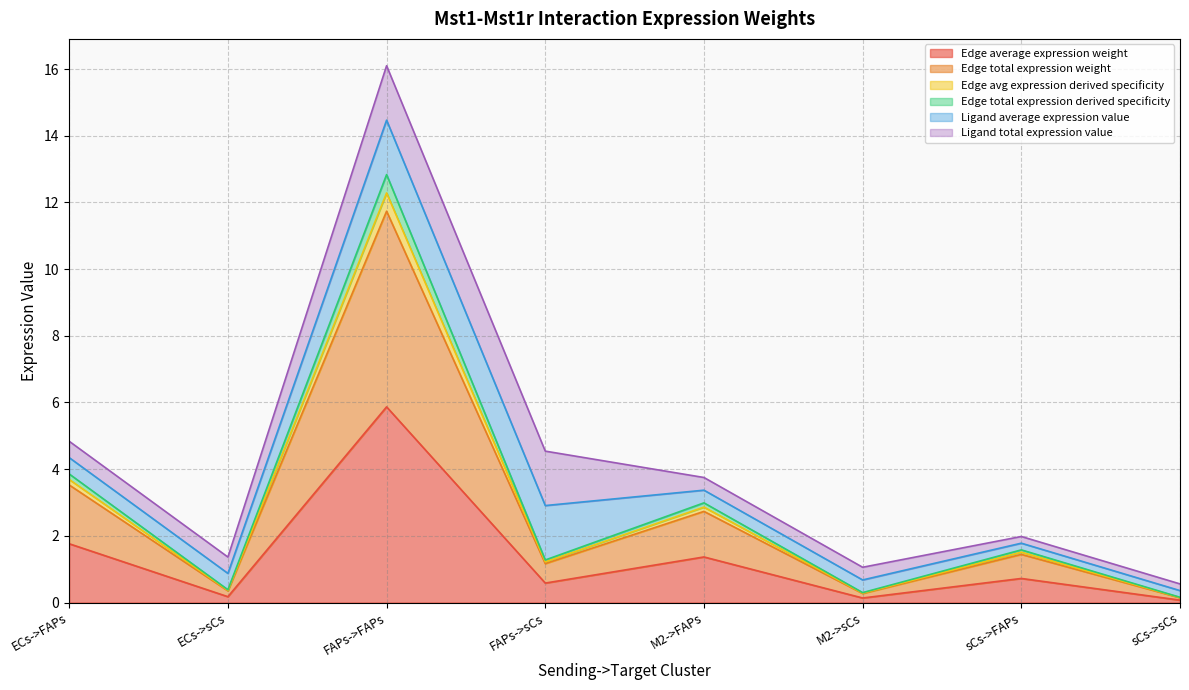

Is it true that Edge total expression derived specificity equals 0.7 at sCs->FAPs?

False